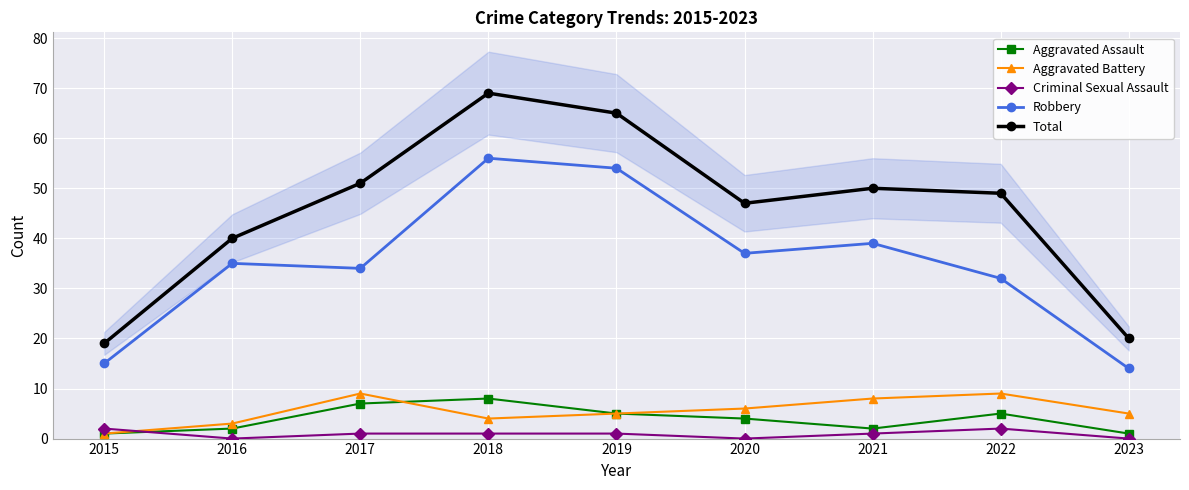

True or false: Criminal Sexual Assault has a value of 1 at 2019.

True